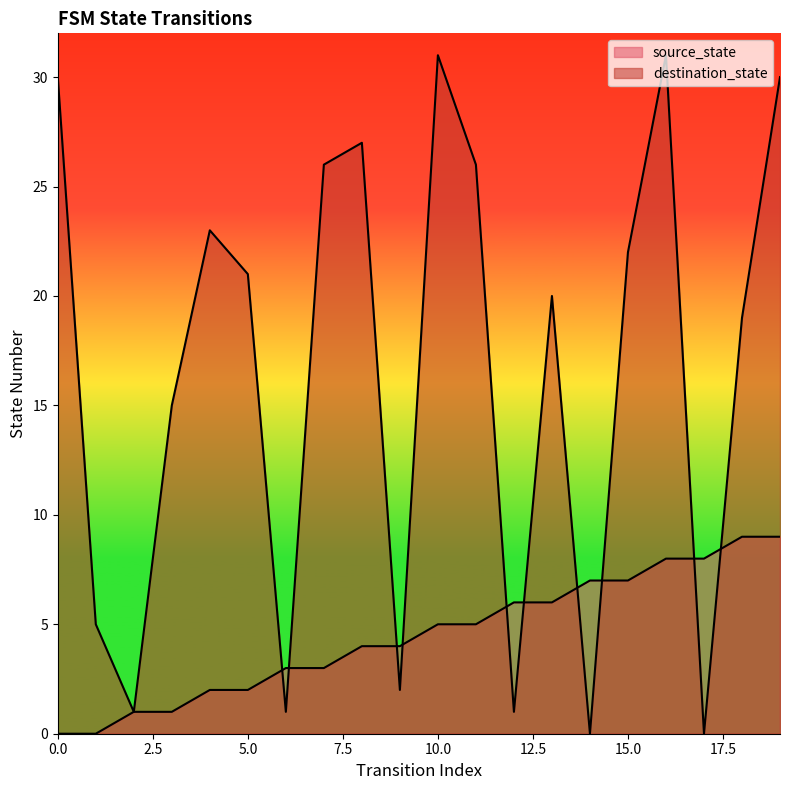

List the labels in order of source_state value, largest first.

18, 19, 16, 17, 14, 15, 12, 13, 10, 11, 8, 9, 6, 7, 4, 5, 2, 3, 0, 1